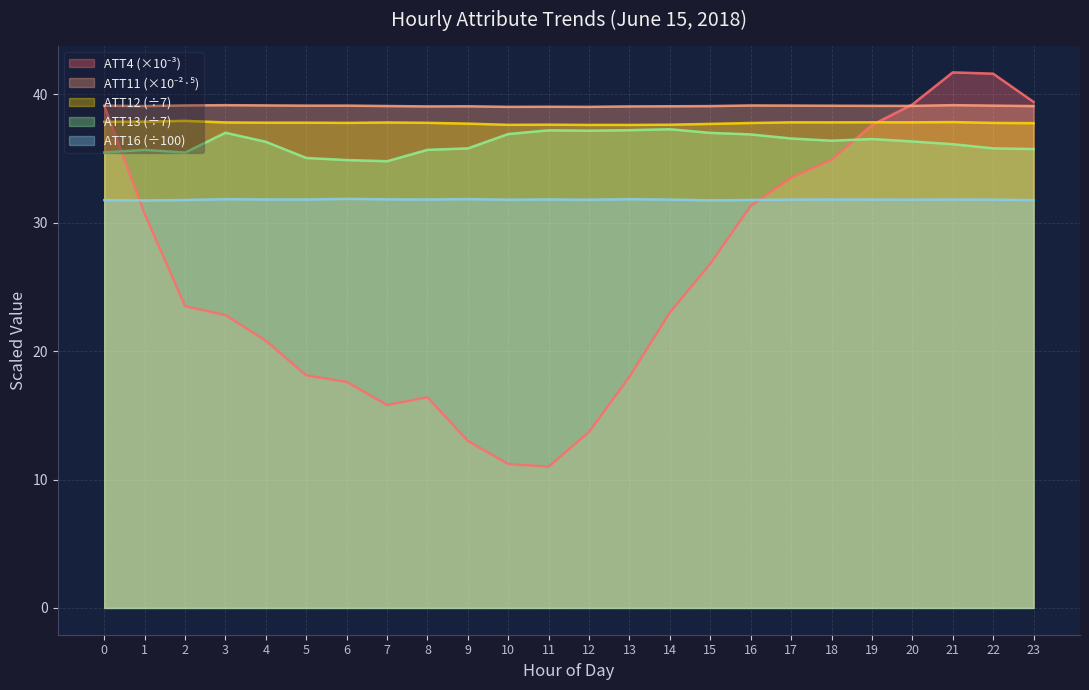

Between 3 and 5, which series saw the biggest shift?

ATT4